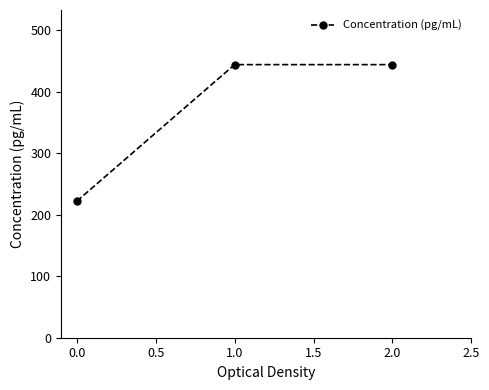

How many categories are shown in the chart?

3